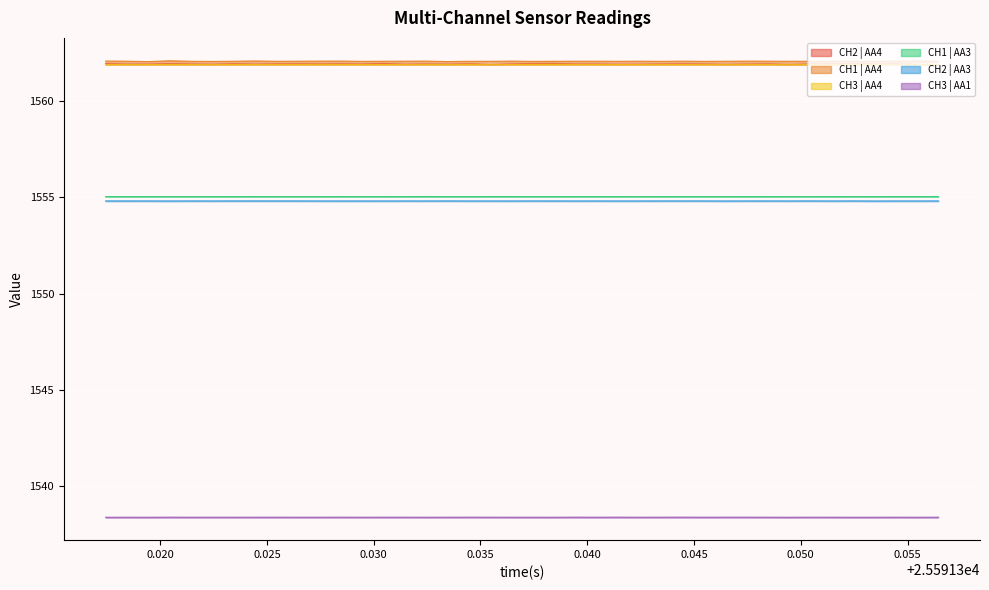

In CH3 | AA4, how many points are higher than both neighbors (excluding endpoints)?

13